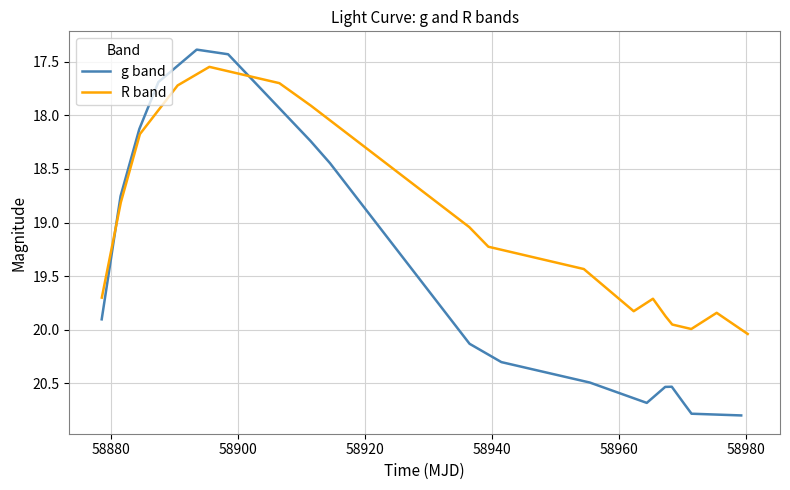

How many values in the R band series exceed 19?

11